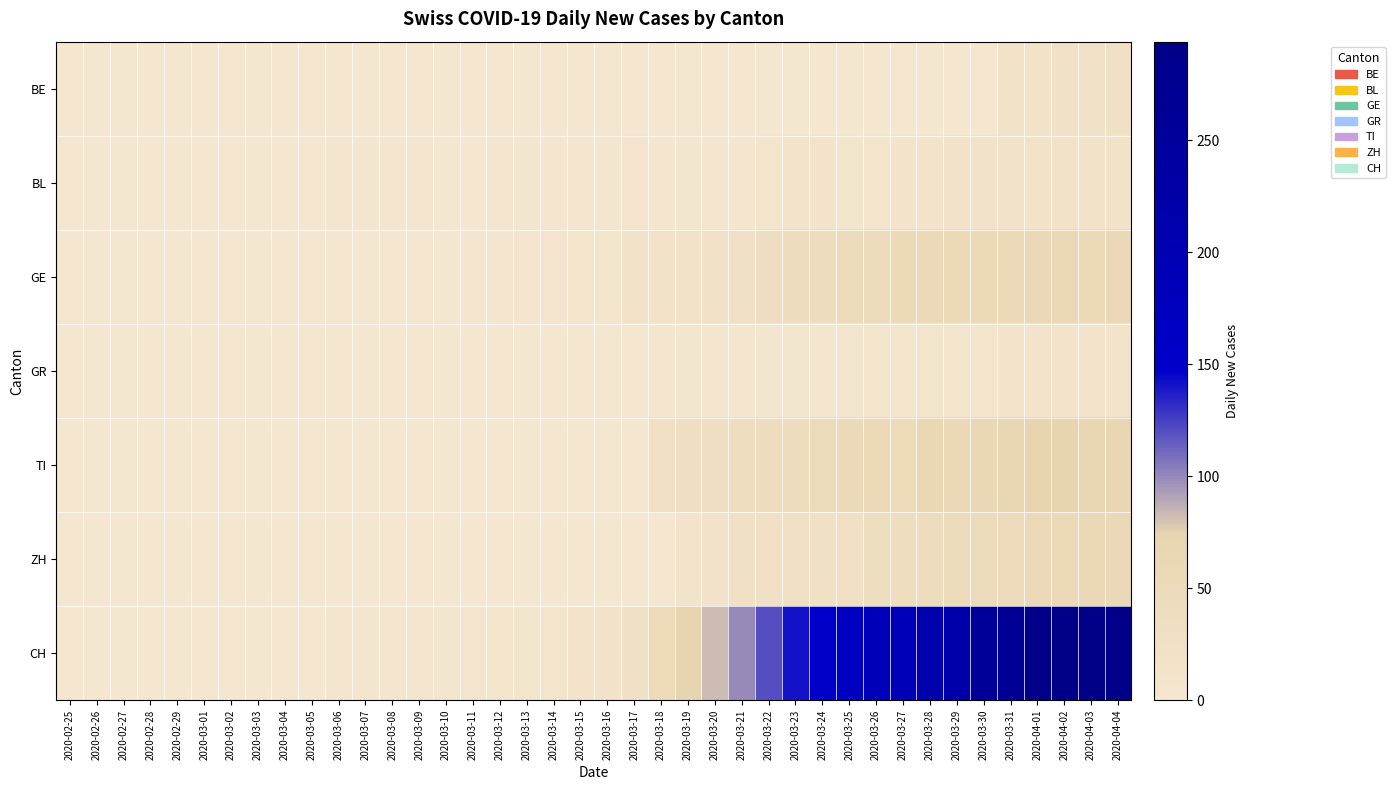

Reading left to right, transcribe all the data shown in this chart.

BE: 2020-02-25=0	2020-02-26=0	2020-02-27=0	2020-02-28=0	2020-02-29=0	2020-03-01=0	2020-03-02=0	2020-03-03=0	2020-03-04=0	2020-03-05=0	2020-03-06=0	2020-03-07=0	2020-03-08=0	2020-03-09=0	2020-03-10=0	2020-03-11=0	2020-03-12=0	2020-03-13=0	2020-03-14=0	2020-03-15=0	2020-03-16=0	2020-03-17=0	2020-03-18=0	2020-03-19=0	2020-03-20=0	2020-03-21=0	2020-03-22=0	2020-03-23=0	2020-03-24=0	2020-03-25=0	2020-03-26=0	2020-03-27=0	2020-03-28=0	2020-03-29=0	2020-03-30=0	2020-03-31=17	2020-04-01=18	2020-04-02=21	2020-04-03=20	2020-04-04=26
BL: 2020-02-25=0	2020-02-26=0	2020-02-27=0	2020-02-28=0	2020-02-29=0	2020-03-01=0	2020-03-02=0	2020-03-03=0	2020-03-04=0	2020-03-05=0	2020-03-06=2	2020-03-07=2	2020-03-08=2	2020-03-09=4	2020-03-10=1	2020-03-11=1	2020-03-12=3	2020-03-13=3	2020-03-14=2	2020-03-15=2	2020-03-16=4	2020-03-17=5	2020-03-18=2	2020-03-19=2	2020-03-20=2	2020-03-21=4	2020-03-22=7	2020-03-23=10	2020-03-24=11	2020-03-25=8	2020-03-26=9	2020-03-27=11	2020-03-28=13	2020-03-29=14	2020-03-30=16	2020-03-31=16	2020-04-01=17	2020-04-02=18	2020-04-03=18	2020-04-04=17
GE: 2020-02-25=0	2020-02-26=0	2020-02-27=0	2020-02-28=0	2020-02-29=0	2020-03-01=0	2020-03-02=0	2020-03-03=0	2020-03-04=0	2020-03-05=0	2020-03-06=0	2020-03-07=0	2020-03-08=0	2020-03-09=1	2020-03-10=1	2020-03-11=4	2020-03-12=4	2020-03-13=5	2020-03-14=5	2020-03-15=8	2020-03-16=9	2020-03-17=17	2020-03-18=17	2020-03-19=18	2020-03-20=21	2020-03-21=24	2020-03-22=36	2020-03-23=41	2020-03-24=41	2020-03-25=48	2020-03-26=48	2020-03-27=54	2020-03-28=54	2020-03-29=55	2020-03-30=54	2020-03-31=54	2020-04-01=58	2020-04-02=58	2020-04-03=54	2020-04-04=58
GR: 2020-02-25=0	2020-02-26=0	2020-02-27=0	2020-02-28=0	2020-02-29=0	2020-03-01=0	2020-03-02=0	2020-03-03=0	2020-03-04=0	2020-03-05=0	2020-03-06=0	2020-03-07=0	2020-03-08=0	2020-03-09=0	2020-03-10=0	2020-03-11=0	2020-03-12=0	2020-03-13=0	2020-03-14=0	2020-03-15=0	2020-03-16=1	2020-03-17=1	2020-03-18=2	2020-03-19=2	2020-03-20=3	2020-03-21=3	2020-03-22=3	2020-03-23=3	2020-03-24=3	2020-03-25=6	2020-03-26=7	2020-03-27=7	2020-03-28=8	2020-03-29=8	2020-03-30=9	2020-03-31=10	2020-04-01=11	2020-04-02=11	2020-04-03=11	2020-04-04=10
TI: 2020-02-25=0	2020-02-26=0	2020-02-27=0	2020-02-28=0	2020-02-29=0	2020-03-01=0	2020-03-02=0	2020-03-03=0	2020-03-04=0	2020-03-05=0	2020-03-06=0	2020-03-07=0	2020-03-08=0	2020-03-09=0	2020-03-10=0	2020-03-11=0	2020-03-12=0	2020-03-13=0	2020-03-14=0	2020-03-15=0	2020-03-16=0	2020-03-17=0	2020-03-18=28	2020-03-19=32	2020-03-20=34	2020-03-21=37	2020-03-22=43	2020-03-23=43	2020-03-24=48	2020-03-25=55	2020-03-26=56	2020-03-27=51	2020-03-28=60	2020-03-29=59	2020-03-30=61	2020-03-31=67	2020-04-01=72	2020-04-02=73	2020-04-03=67	2020-04-04=67
ZH: 2020-02-25=0	2020-02-26=0	2020-02-27=0	2020-02-28=0	2020-02-29=0	2020-03-01=0	2020-03-02=0	2020-03-03=0	2020-03-04=0	2020-03-05=0	2020-03-06=0	2020-03-07=0	2020-03-08=0	2020-03-09=0	2020-03-10=0	2020-03-11=0	2020-03-12=0	2020-03-13=0	2020-03-14=0	2020-03-15=0	2020-03-16=0	2020-03-17=0	2020-03-18=0	2020-03-19=12	2020-03-20=15	2020-03-21=23	2020-03-22=22	2020-03-23=27	2020-03-24=26	2020-03-25=28	2020-03-26=35	2020-03-27=38	2020-03-28=42	2020-03-29=46	2020-03-30=46	2020-03-31=50	2020-04-01=54	2020-04-02=53	2020-04-03=57	2020-04-04=59
CH: 2020-02-25=0	2020-02-26=0	2020-02-27=0	2020-02-28=0	2020-02-29=0	2020-03-01=0	2020-03-02=0	2020-03-03=0	2020-03-04=0	2020-03-05=0	2020-03-06=2	2020-03-07=2	2020-03-08=3	2020-03-09=6	2020-03-10=3	2020-03-11=6	2020-03-12=8	2020-03-13=9	2020-03-14=8	2020-03-15=11	2020-03-16=15	2020-03-17=25	2020-03-18=51	2020-03-19=74	2020-03-20=82	2020-03-21=99	2020-03-22=120	2020-03-23=141	2020-03-24=149	2020-03-25=171	2020-03-26=188	2020-03-27=194	2020-03-28=214	2020-03-29=219	2020-03-30=255	2020-03-31=266	2020-04-01=293	2020-04-02=290	2020-04-03=294	2020-04-04=290